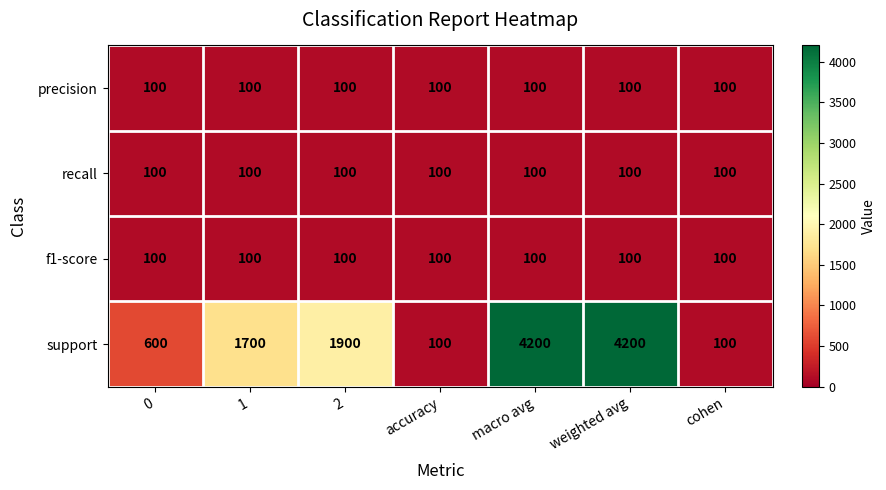

What is the average value of the precision series?

100